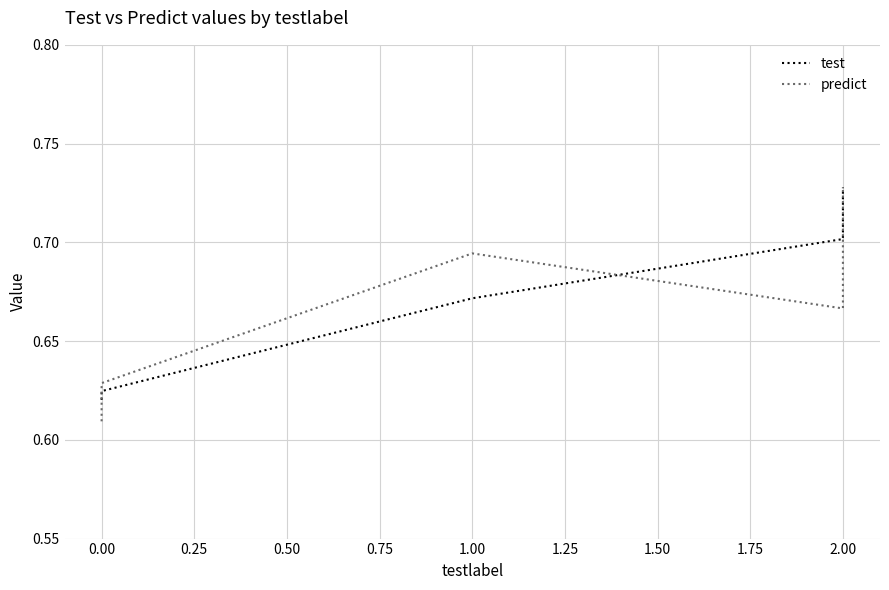

What is the average value of the predict series?

0.7